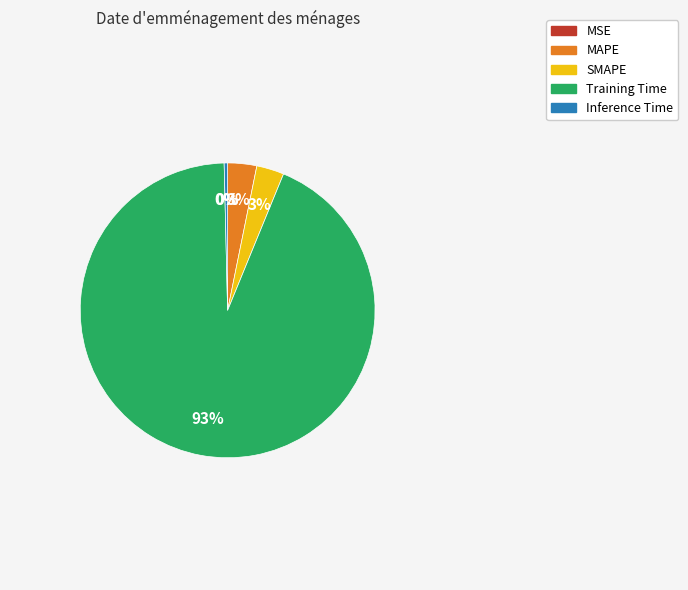

Is Inference Time the majority of the pie?

No